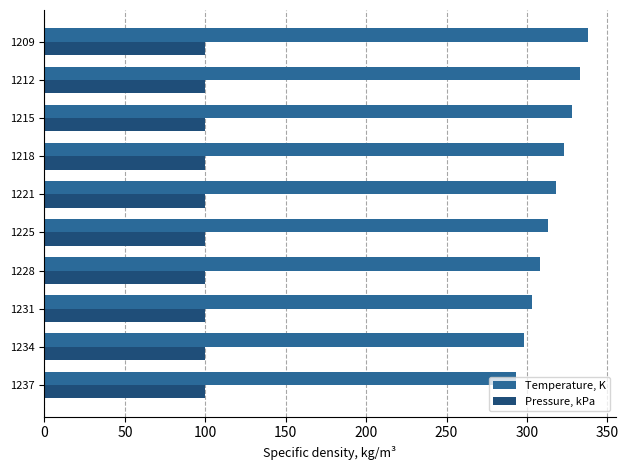

List the series in order of their overall mean, lowest first.

Pressure, kPa, Temperature, K